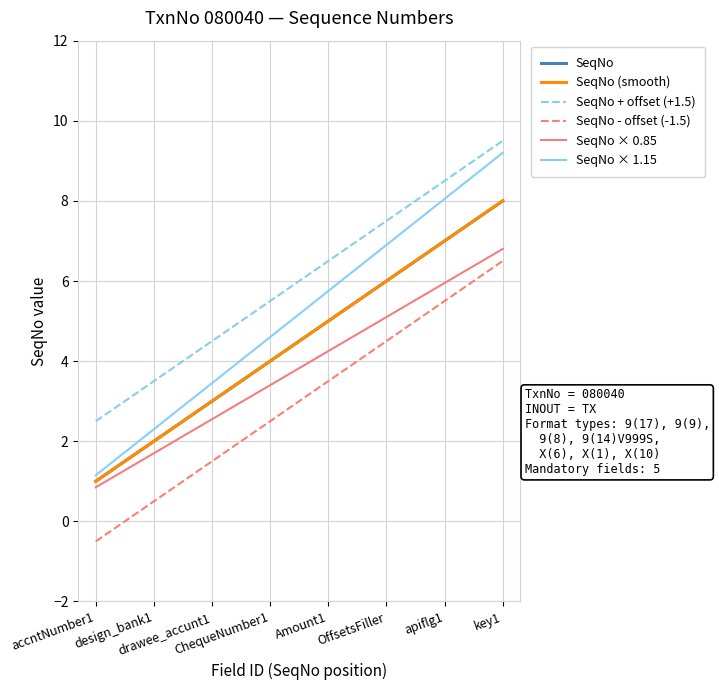

What is the difference between the second highest and minimum values?

6